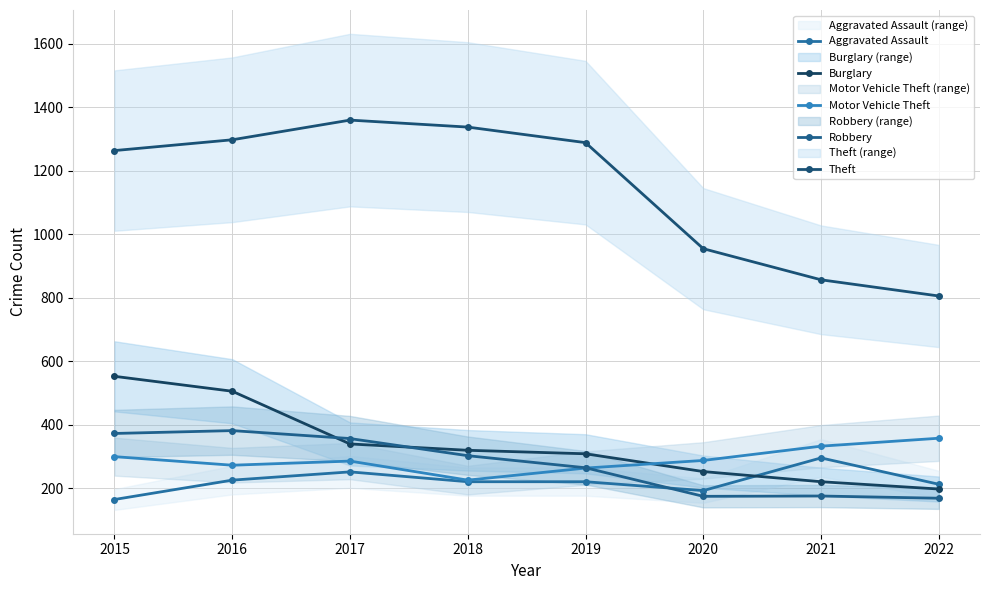

True or false: Theft and Burglary cross at least once.

False